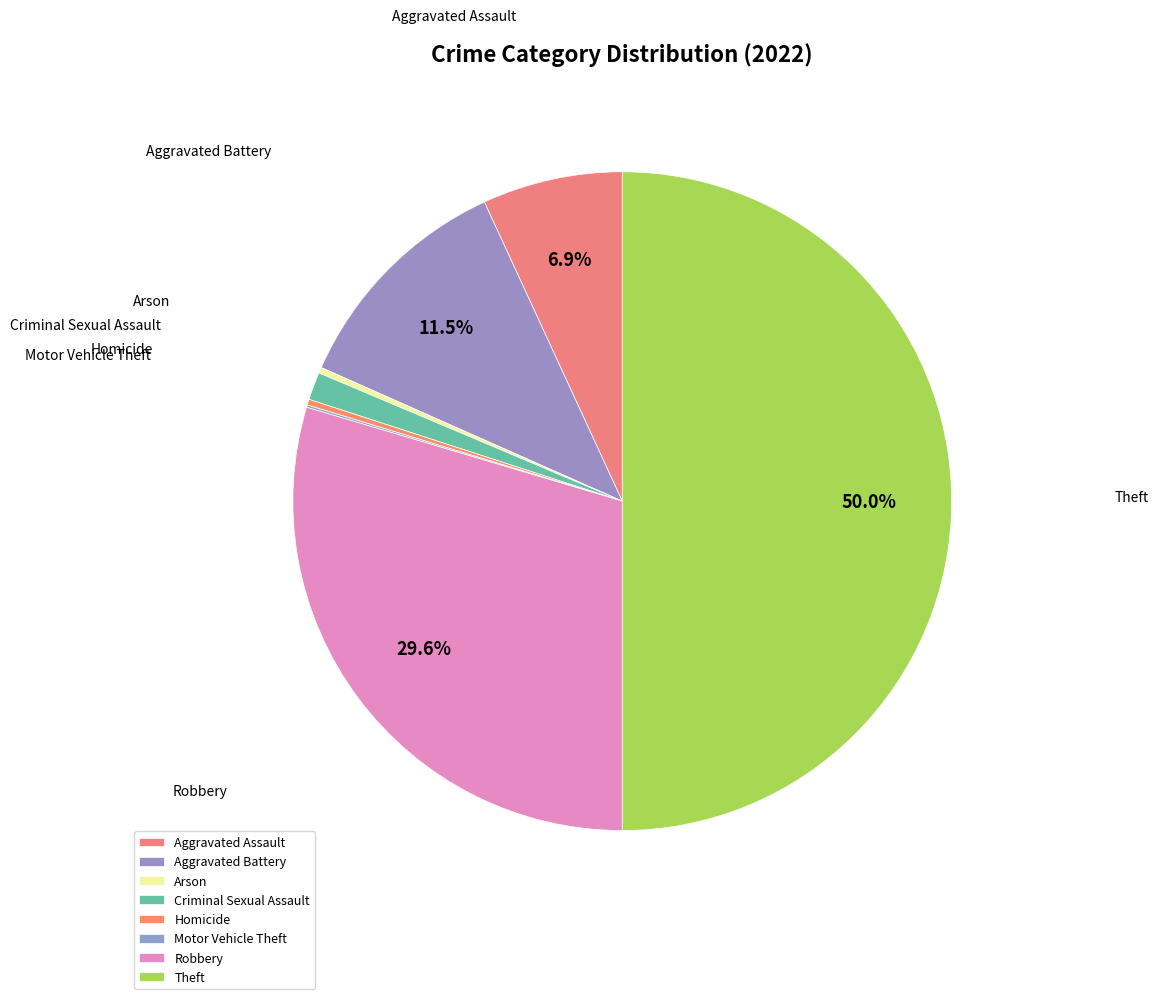

Rank the categories by value from highest to lowest.

Theft, Robbery, Aggravated Battery, Aggravated Assault, Criminal Sexual Assault, Arson, Homicide, Motor Vehicle Theft